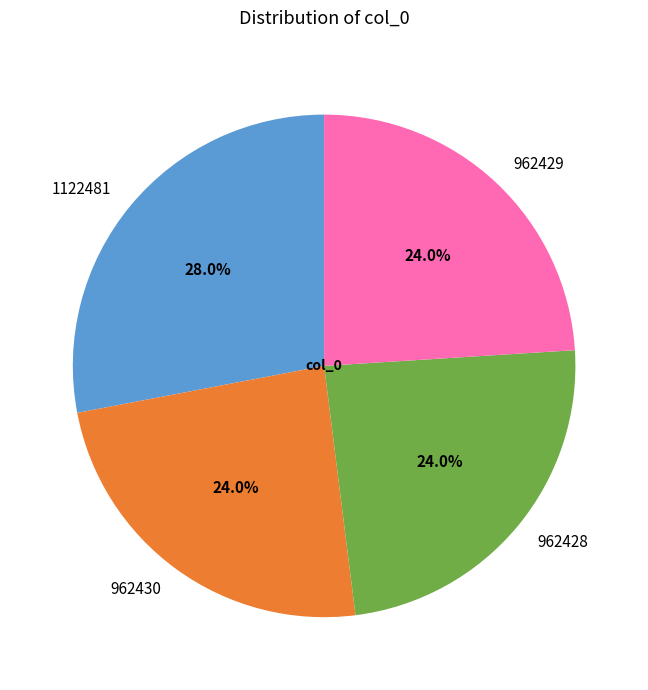

Which category has the biggest portion of the pie?

1122481